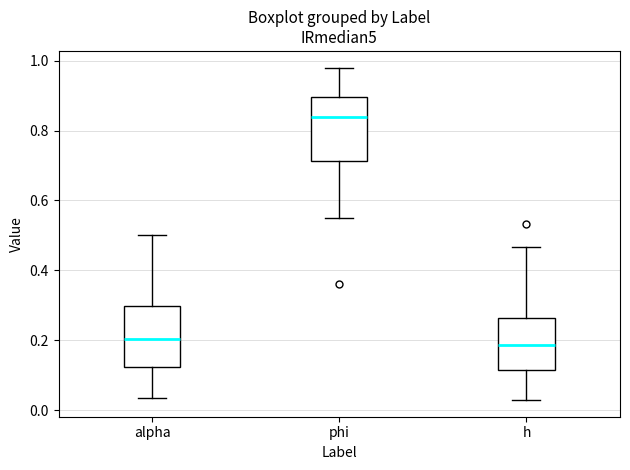

Where is the upper edge of the box for alpha on the y-axis? The values are not printed on the chart, so give them approximately, as read against the axis.

0.30